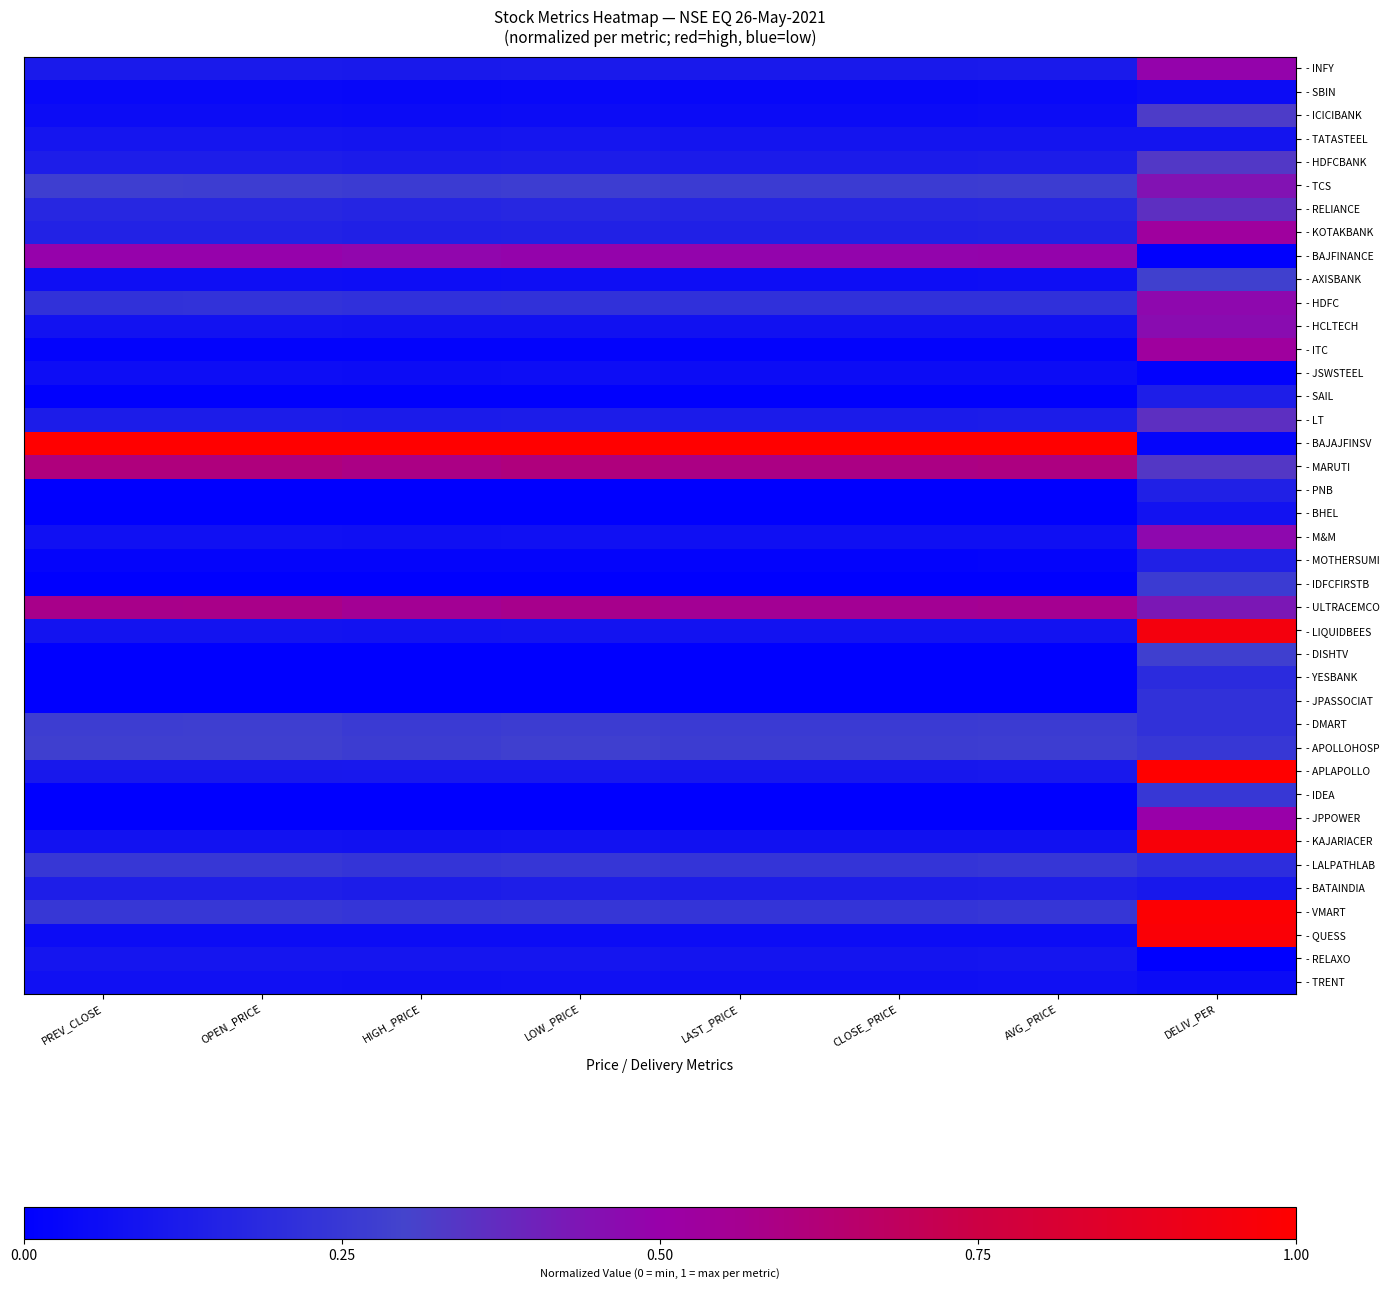

Reading right to left, what are all the values shown in this chart?

- INFY: DELIV_PER=0.5	AVG_PRICE=0.1	CLOSE_PRICE=0.1	LAST_PRICE=0.1	LOW_PRICE=0.1	HIGH_PRICE=0.1	OPEN_PRICE=0.1	PREV_CLOSE=0.1
- SBIN: DELIV_PER=0.1	AVG_PRICE=0.0	CLOSE_PRICE=0.0	LAST_PRICE=0.0	LOW_PRICE=0.0	HIGH_PRICE=0.0	OPEN_PRICE=0.0	PREV_CLOSE=0.0
- ICICIBANK: DELIV_PER=0.3	AVG_PRICE=0.1	CLOSE_PRICE=0.1	LAST_PRICE=0.1	LOW_PRICE=0.1	HIGH_PRICE=0.1	OPEN_PRICE=0.1	PREV_CLOSE=0.1
- TATASTEEL: DELIV_PER=0.1	AVG_PRICE=0.1	CLOSE_PRICE=0.1	LAST_PRICE=0.1	LOW_PRICE=0.1	HIGH_PRICE=0.1	OPEN_PRICE=0.1	PREV_CLOSE=0.1
- HDFCBANK: DELIV_PER=0.3	AVG_PRICE=0.1	CLOSE_PRICE=0.1	LAST_PRICE=0.1	LOW_PRICE=0.1	HIGH_PRICE=0.1	OPEN_PRICE=0.1	PREV_CLOSE=0.1
- TCS: DELIV_PER=0.4	AVG_PRICE=0.3	CLOSE_PRICE=0.3	LAST_PRICE=0.3	LOW_PRICE=0.3	HIGH_PRICE=0.3	OPEN_PRICE=0.3	PREV_CLOSE=0.3
- RELIANCE: DELIV_PER=0.4	AVG_PRICE=0.2	CLOSE_PRICE=0.2	LAST_PRICE=0.2	LOW_PRICE=0.2	HIGH_PRICE=0.2	OPEN_PRICE=0.2	PREV_CLOSE=0.2
- KOTAKBANK: DELIV_PER=0.5	AVG_PRICE=0.1	CLOSE_PRICE=0.1	LAST_PRICE=0.1	LOW_PRICE=0.2	HIGH_PRICE=0.1	OPEN_PRICE=0.2	PREV_CLOSE=0.2
- BAJFINANCE: DELIV_PER=0.0	AVG_PRICE=0.5	CLOSE_PRICE=0.5	LAST_PRICE=0.5	LOW_PRICE=0.5	HIGH_PRICE=0.5	OPEN_PRICE=0.5	PREV_CLOSE=0.5
- AXISBANK: DELIV_PER=0.3	AVG_PRICE=0.1	CLOSE_PRICE=0.1	LAST_PRICE=0.1	LOW_PRICE=0.1	HIGH_PRICE=0.1	OPEN_PRICE=0.1	PREV_CLOSE=0.1
- HDFC: DELIV_PER=0.5	AVG_PRICE=0.2	CLOSE_PRICE=0.2	LAST_PRICE=0.2	LOW_PRICE=0.2	HIGH_PRICE=0.2	OPEN_PRICE=0.2	PREV_CLOSE=0.2
- HCLTECH: DELIV_PER=0.5	AVG_PRICE=0.1	CLOSE_PRICE=0.1	LAST_PRICE=0.1	LOW_PRICE=0.1	HIGH_PRICE=0.1	OPEN_PRICE=0.1	PREV_CLOSE=0.1
- ITC: DELIV_PER=0.5	AVG_PRICE=0.0	CLOSE_PRICE=0.0	LAST_PRICE=0.0	LOW_PRICE=0.0	HIGH_PRICE=0.0	OPEN_PRICE=0.0	PREV_CLOSE=0.0
- JSWSTEEL: DELIV_PER=0.0	AVG_PRICE=0.1	CLOSE_PRICE=0.1	LAST_PRICE=0.1	LOW_PRICE=0.1	HIGH_PRICE=0.1	OPEN_PRICE=0.1	PREV_CLOSE=0.1
- SAIL: DELIV_PER=0.1	AVG_PRICE=0.0	CLOSE_PRICE=0.0	LAST_PRICE=0.0	LOW_PRICE=0.0	HIGH_PRICE=0.0	OPEN_PRICE=0.0	PREV_CLOSE=0.0
- LT: DELIV_PER=0.4	AVG_PRICE=0.1	CLOSE_PRICE=0.1	LAST_PRICE=0.1	LOW_PRICE=0.1	HIGH_PRICE=0.1	OPEN_PRICE=0.1	PREV_CLOSE=0.1
- BAJAJFINSV: DELIV_PER=0.0	AVG_PRICE=1.0	CLOSE_PRICE=1.0	LAST_PRICE=1.0	LOW_PRICE=1.0	HIGH_PRICE=1.0	OPEN_PRICE=1.0	PREV_CLOSE=1.0
- MARUTI: DELIV_PER=0.3	AVG_PRICE=0.6	CLOSE_PRICE=0.6	LAST_PRICE=0.6	LOW_PRICE=0.6	HIGH_PRICE=0.6	OPEN_PRICE=0.6	PREV_CLOSE=0.6
- PNB: DELIV_PER=0.1	AVG_PRICE=0.0	CLOSE_PRICE=0.0	LAST_PRICE=0.0	LOW_PRICE=0.0	HIGH_PRICE=0.0	OPEN_PRICE=0.0	PREV_CLOSE=0.0
- BHEL: DELIV_PER=0.1	AVG_PRICE=0.0	CLOSE_PRICE=0.0	LAST_PRICE=0.0	LOW_PRICE=0.0	HIGH_PRICE=0.0	OPEN_PRICE=0.0	PREV_CLOSE=0.0
- M&M: DELIV_PER=0.5	AVG_PRICE=0.1	CLOSE_PRICE=0.1	LAST_PRICE=0.1	LOW_PRICE=0.1	HIGH_PRICE=0.1	OPEN_PRICE=0.1	PREV_CLOSE=0.1
- MOTHERSUMI: DELIV_PER=0.1	AVG_PRICE=0.0	CLOSE_PRICE=0.0	LAST_PRICE=0.0	LOW_PRICE=0.0	HIGH_PRICE=0.0	OPEN_PRICE=0.0	PREV_CLOSE=0.0
- IDFCFIRSTB: DELIV_PER=0.3	AVG_PRICE=0.0	CLOSE_PRICE=0.0	LAST_PRICE=0.0	LOW_PRICE=0.0	HIGH_PRICE=0.0	OPEN_PRICE=0.0	PREV_CLOSE=0.0
- ULTRACEMCO: DELIV_PER=0.4	AVG_PRICE=0.6	CLOSE_PRICE=0.6	LAST_PRICE=0.6	LOW_PRICE=0.6	HIGH_PRICE=0.6	OPEN_PRICE=0.6	PREV_CLOSE=0.6
- LIQUIDBEES: DELIV_PER=0.9	AVG_PRICE=0.1	CLOSE_PRICE=0.1	LAST_PRICE=0.1	LOW_PRICE=0.1	HIGH_PRICE=0.1	OPEN_PRICE=0.1	PREV_CLOSE=0.1
- DISHTV: DELIV_PER=0.3	AVG_PRICE=0.0	CLOSE_PRICE=0.0	LAST_PRICE=0.0	LOW_PRICE=0.0	HIGH_PRICE=0.0	OPEN_PRICE=0.0	PREV_CLOSE=0.0
- YESBANK: DELIV_PER=0.2	AVG_PRICE=0.0	CLOSE_PRICE=0.0	LAST_PRICE=0.0	LOW_PRICE=0.0	HIGH_PRICE=0.0	OPEN_PRICE=0.0	PREV_CLOSE=0.0
- JPASSOCIAT: DELIV_PER=0.2	AVG_PRICE=0.0	CLOSE_PRICE=0.0	LAST_PRICE=0.0	LOW_PRICE=0.0	HIGH_PRICE=0.0	OPEN_PRICE=0.0	PREV_CLOSE=0.0
- DMART: DELIV_PER=0.2	AVG_PRICE=0.3	CLOSE_PRICE=0.3	LAST_PRICE=0.3	LOW_PRICE=0.3	HIGH_PRICE=0.3	OPEN_PRICE=0.3	PREV_CLOSE=0.3
- APOLLOHOSP: DELIV_PER=0.2	AVG_PRICE=0.3	CLOSE_PRICE=0.3	LAST_PRICE=0.3	LOW_PRICE=0.3	HIGH_PRICE=0.3	OPEN_PRICE=0.3	PREV_CLOSE=0.3
- APLAPOLLO: DELIV_PER=1.0	AVG_PRICE=0.1	CLOSE_PRICE=0.1	LAST_PRICE=0.1	LOW_PRICE=0.1	HIGH_PRICE=0.1	OPEN_PRICE=0.1	PREV_CLOSE=0.1
- IDEA: DELIV_PER=0.2	AVG_PRICE=0.0	CLOSE_PRICE=0.0	LAST_PRICE=0.0	LOW_PRICE=0.0	HIGH_PRICE=0.0	OPEN_PRICE=0.0	PREV_CLOSE=0.0
- JPPOWER: DELIV_PER=0.5	AVG_PRICE=0.0	CLOSE_PRICE=0.0	LAST_PRICE=0.0	LOW_PRICE=0.0	HIGH_PRICE=0.0	OPEN_PRICE=0.0	PREV_CLOSE=0.0
- KAJARIACER: DELIV_PER=1.0	AVG_PRICE=0.1	CLOSE_PRICE=0.1	LAST_PRICE=0.1	LOW_PRICE=0.1	HIGH_PRICE=0.1	OPEN_PRICE=0.1	PREV_CLOSE=0.1
- LALPATHLAB: DELIV_PER=0.2	AVG_PRICE=0.2	CLOSE_PRICE=0.2	LAST_PRICE=0.2	LOW_PRICE=0.2	HIGH_PRICE=0.2	OPEN_PRICE=0.2	PREV_CLOSE=0.2
- BATAINDIA: DELIV_PER=0.1	AVG_PRICE=0.1	CLOSE_PRICE=0.1	LAST_PRICE=0.1	LOW_PRICE=0.1	HIGH_PRICE=0.1	OPEN_PRICE=0.1	PREV_CLOSE=0.1
- VMART: DELIV_PER=1.0	AVG_PRICE=0.2	CLOSE_PRICE=0.2	LAST_PRICE=0.2	LOW_PRICE=0.2	HIGH_PRICE=0.2	OPEN_PRICE=0.2	PREV_CLOSE=0.2
- QUESS: DELIV_PER=1.0	AVG_PRICE=0.1	CLOSE_PRICE=0.1	LAST_PRICE=0.1	LOW_PRICE=0.1	HIGH_PRICE=0.1	OPEN_PRICE=0.1	PREV_CLOSE=0.1
- RELAXO: DELIV_PER=0.0	AVG_PRICE=0.1	CLOSE_PRICE=0.1	LAST_PRICE=0.1	LOW_PRICE=0.1	HIGH_PRICE=0.1	OPEN_PRICE=0.1	PREV_CLOSE=0.1
- TRENT: DELIV_PER=0.1	AVG_PRICE=0.1	CLOSE_PRICE=0.1	LAST_PRICE=0.1	LOW_PRICE=0.1	HIGH_PRICE=0.1	OPEN_PRICE=0.1	PREV_CLOSE=0.1